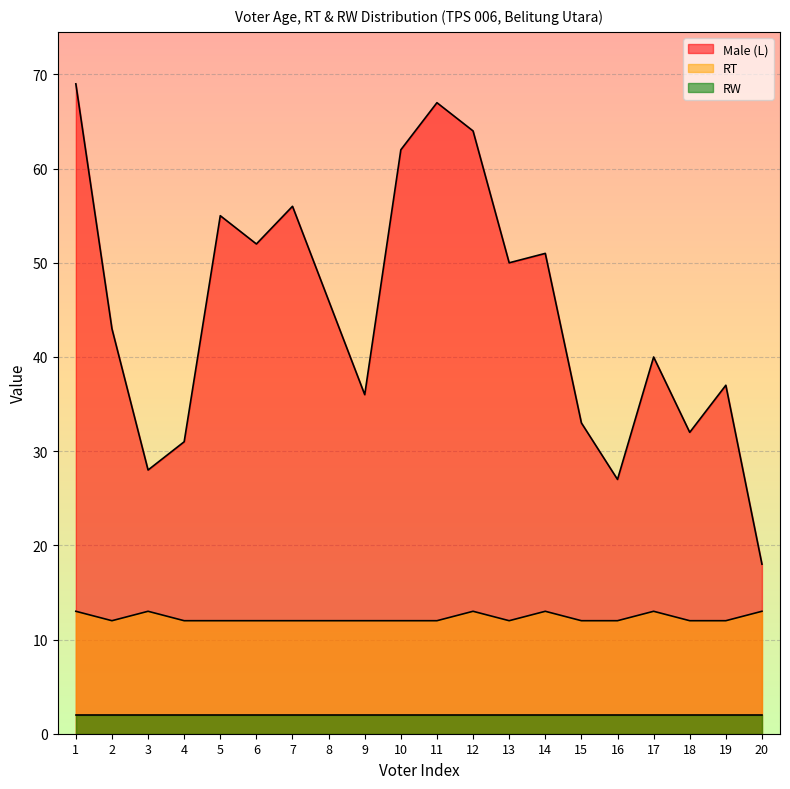

The Male (L) series shows 21 at 9. True or false?

False